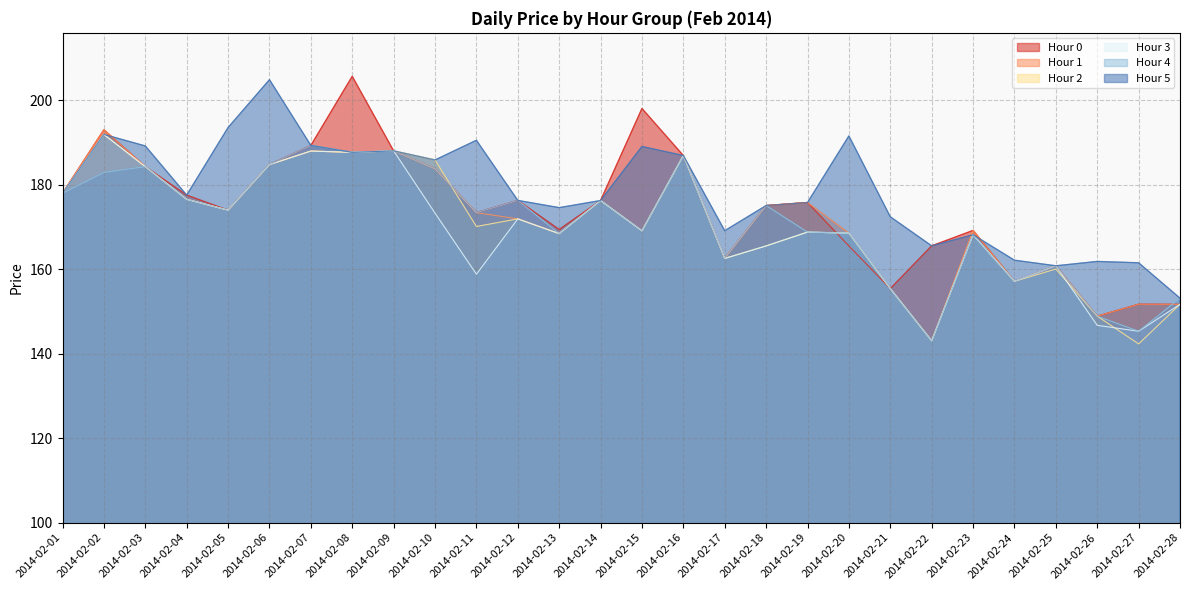

At which label does 0 reach its minimum?

2014-02-26